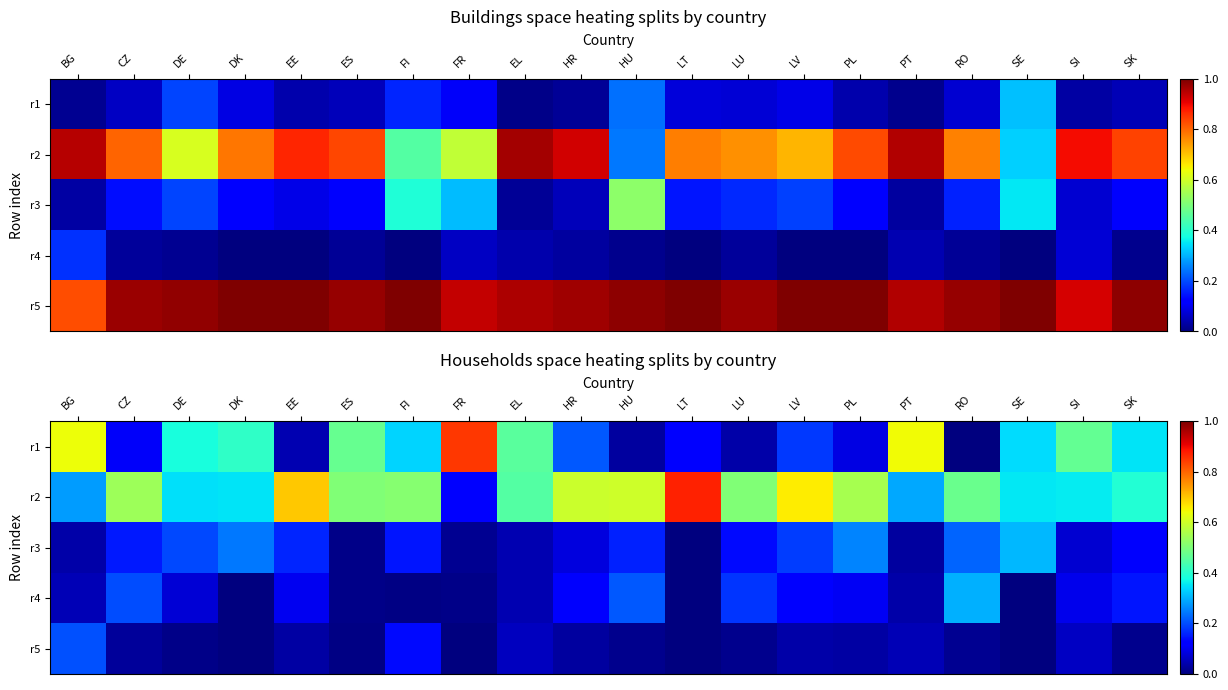

What is the spread (max minus min) of values at DK?

0.4